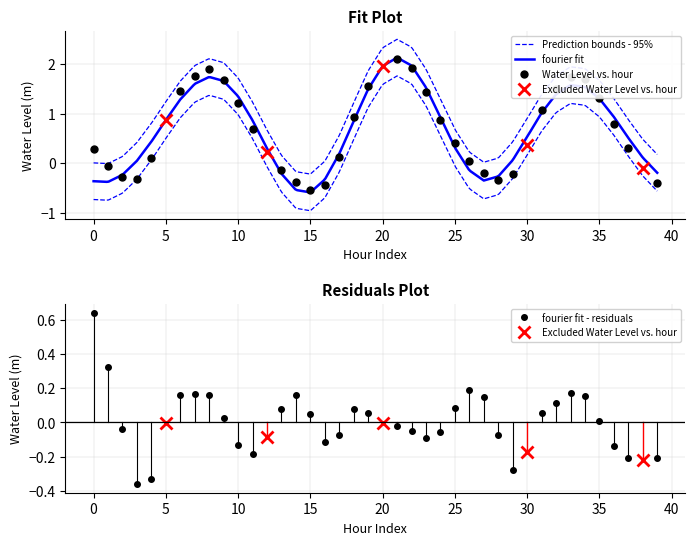

What is the difference between the second highest and second lowest values?

2.4